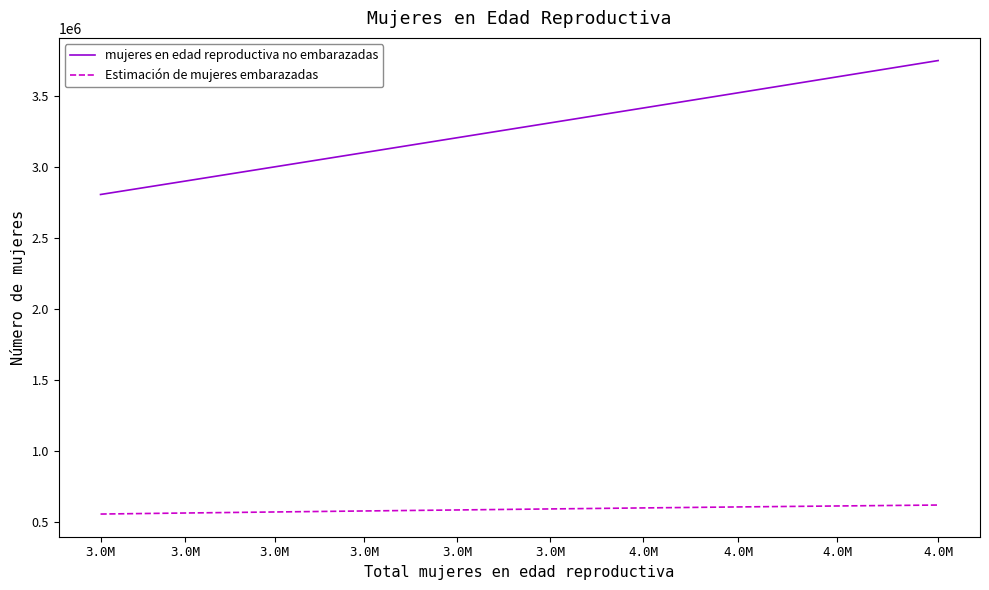

Reading left to right, what are all the values shown in this chart?

mujeres en edad reproductiva no embarazadas: 2803871.8	2898544.7	2998303.8	3099159.2	3203121.1	3307874.6	3412772.6	3519823.2	3632034.8	3746451.0
Estimación de mujeres embarazadas: 555128.2	562455.3	569696.2	576840.8	583878.9	591125.4	598227.4	605176.8	611965.2	618549.0